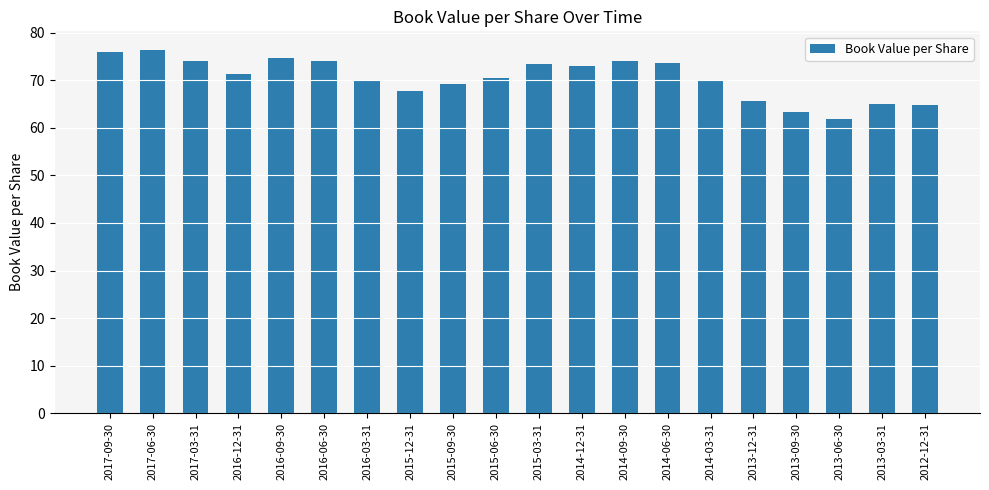

Approximately how many times larger is the value at 2014-09-30 compared to 2016-03-31?

1.1